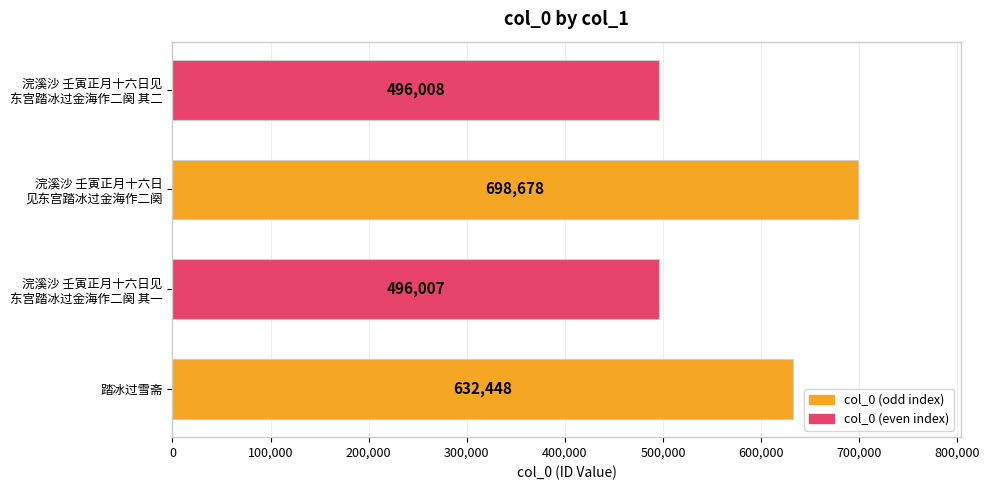

Rank the categories by value from highest to lowest.

浣溪沙 壬寅正月十六日
见东宫踏冰过金海作二阕, 踏冰过雪斋, 浣溪沙 壬寅正月十六日见
东宫踏冰过金海作二阕 其二, 浣溪沙 壬寅正月十六日见
东宫踏冰过金海作二阕 其一